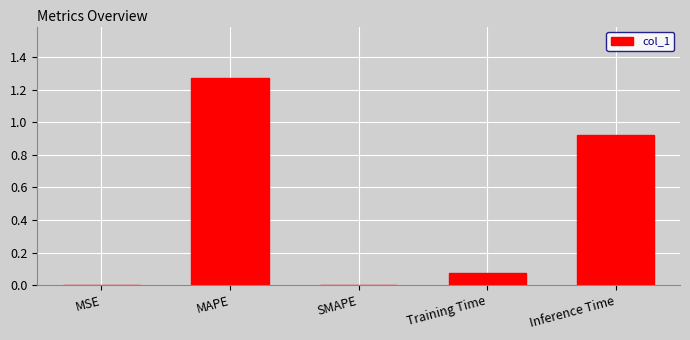

What is the sum of all values?

2.3